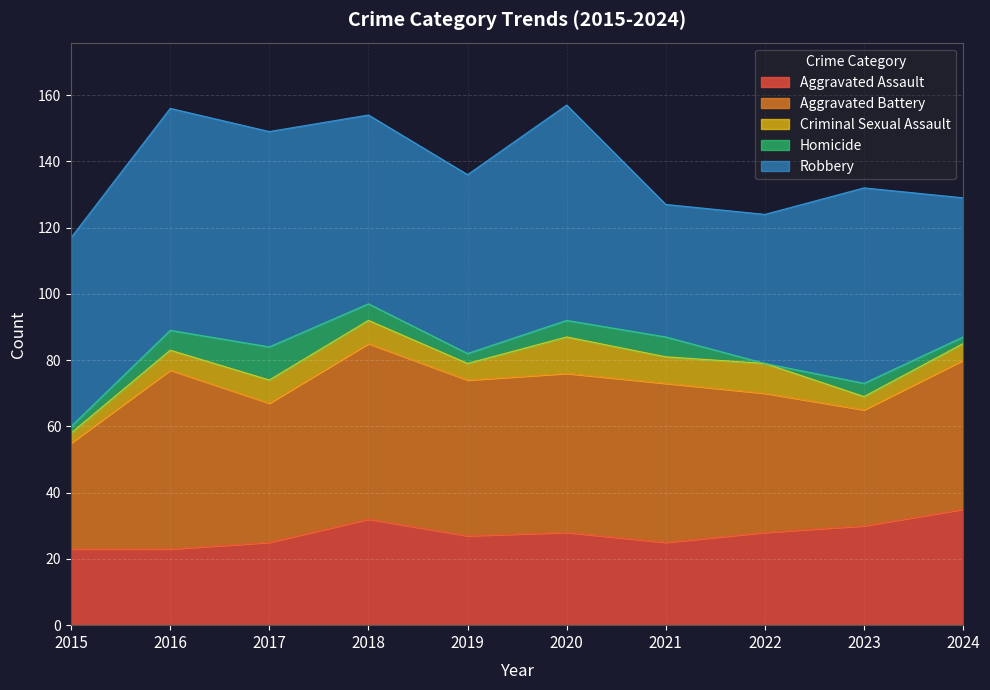

List the labels in order of Homicide value, smallest first.

2022, 2015, 2024, 2019, 2023, 2018, 2020, 2016, 2021, 2017